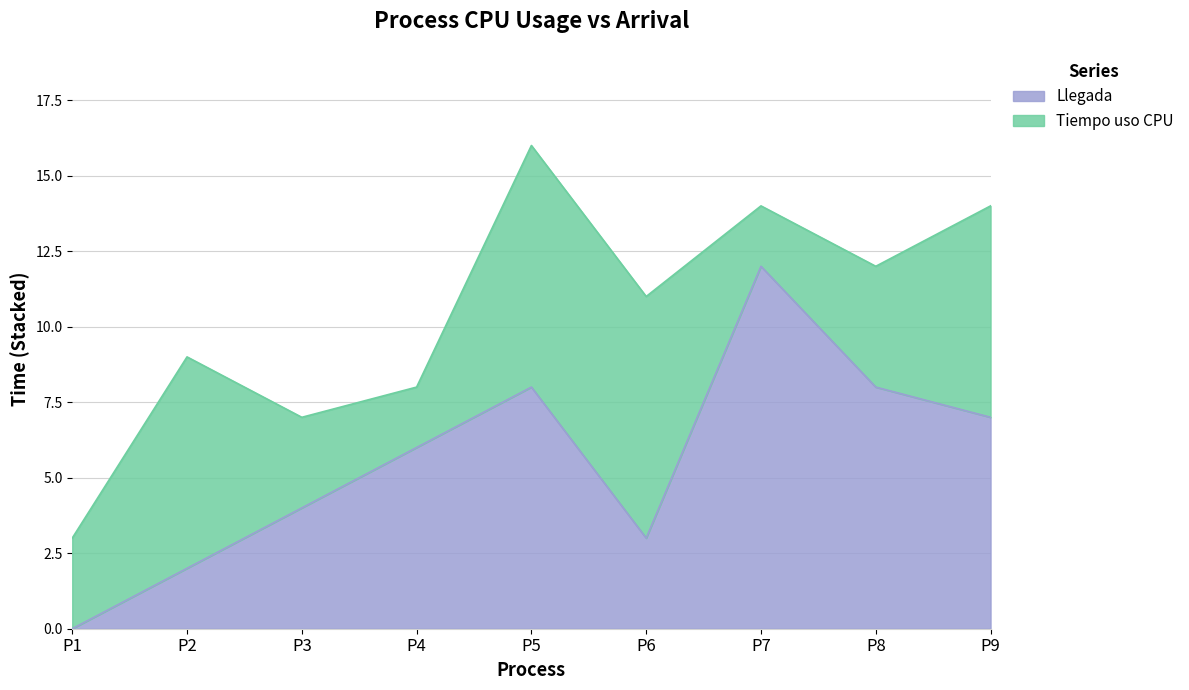

What value does the data have at P9, to the nearest 10?

10